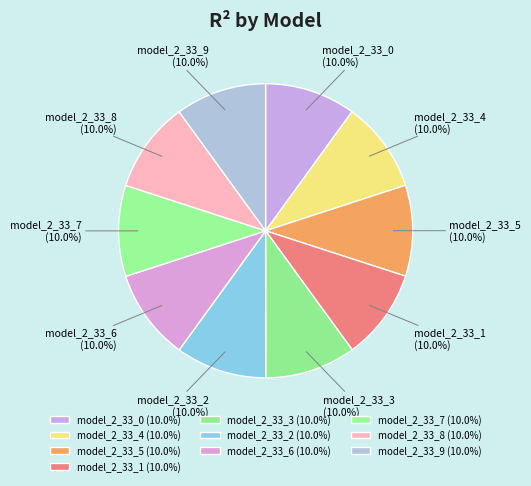

Is the sum of model_2_33_6 and model_2_33_0 greater than half?

No